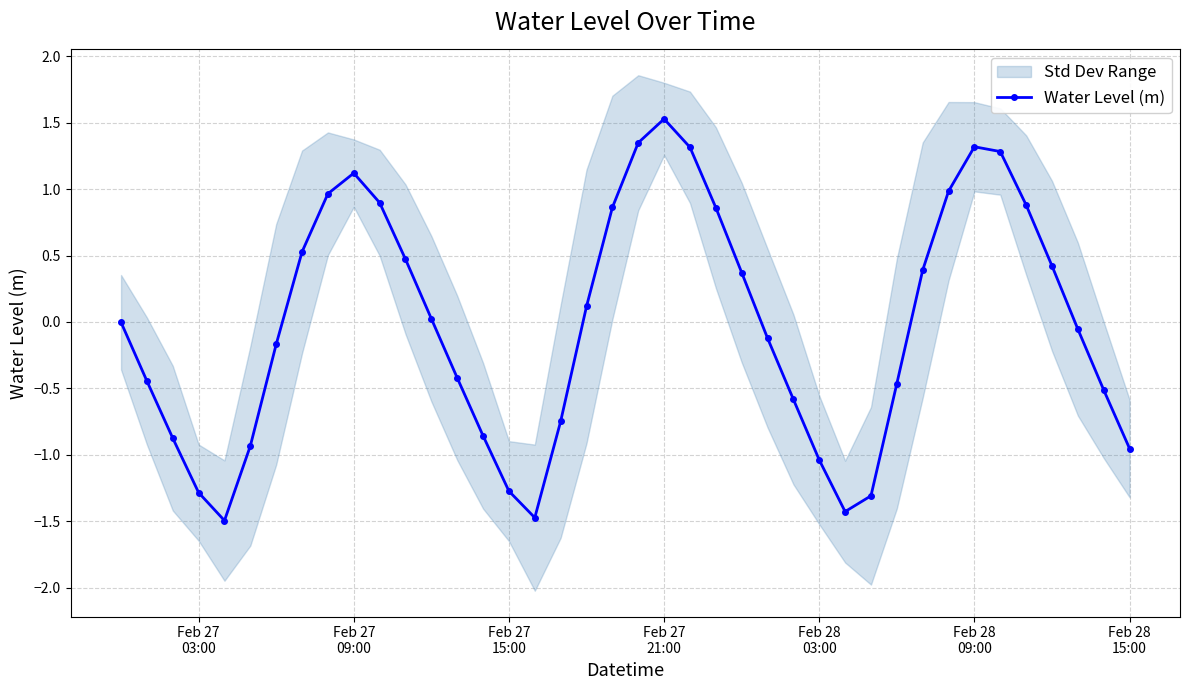

True or false: Water Level (m) has more than 1 interior local peaks.

True